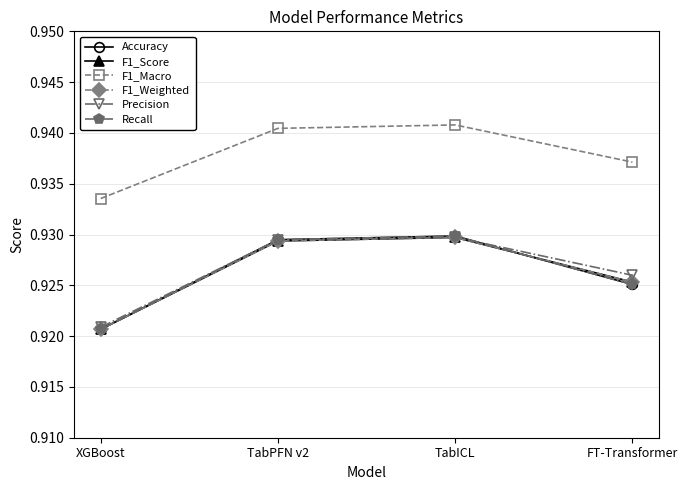

Does the chart have visible grid lines?

Yes